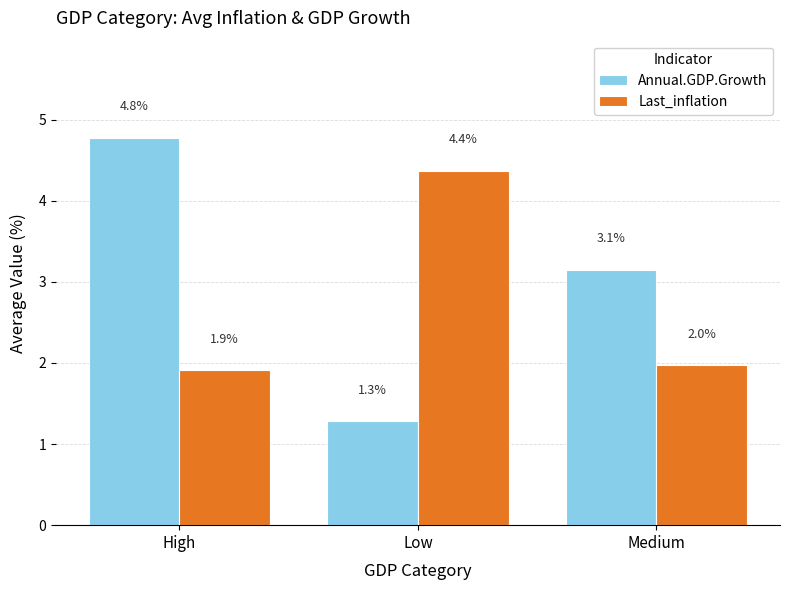

What position from the left is Medium?

3